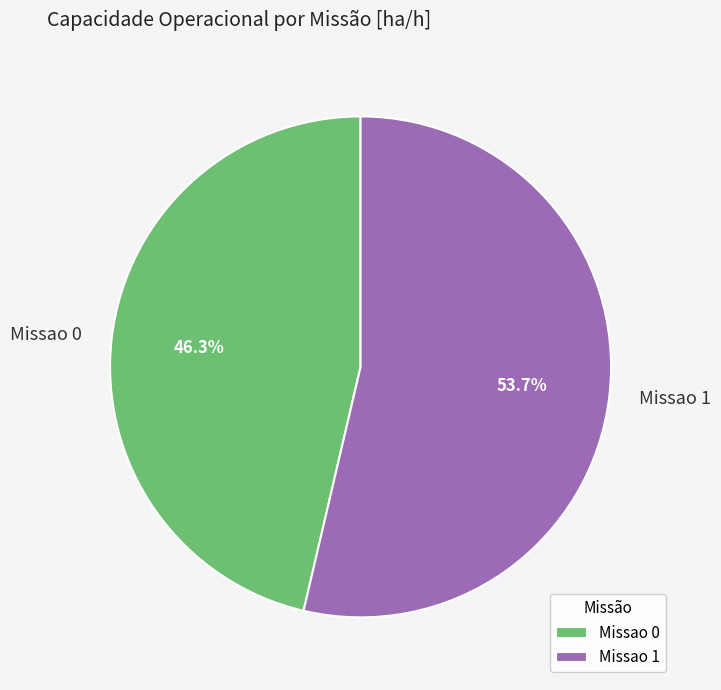

How many segments does this pie chart have?

2